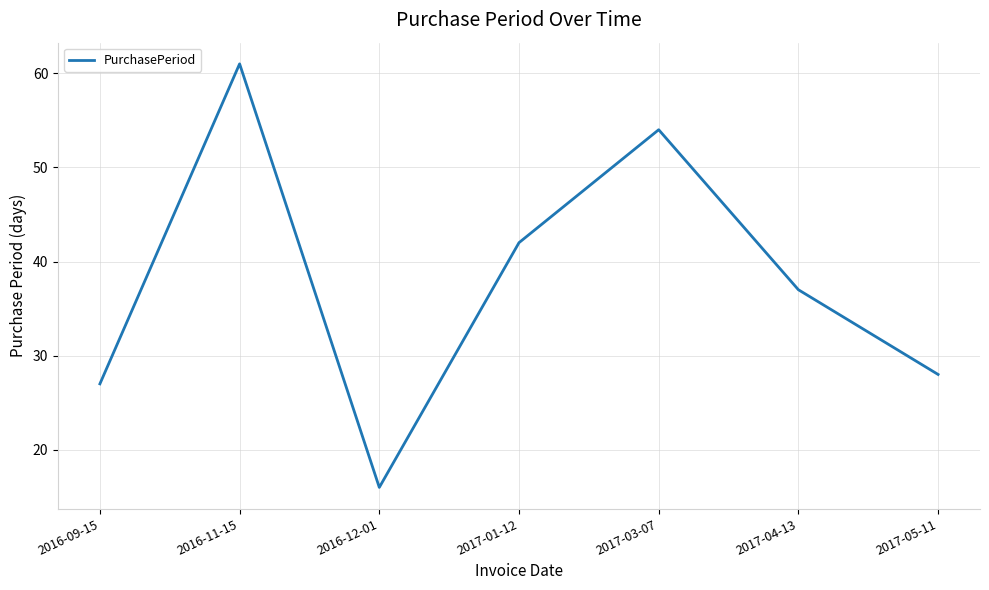

What is the difference between the maximum and minimum values?

45